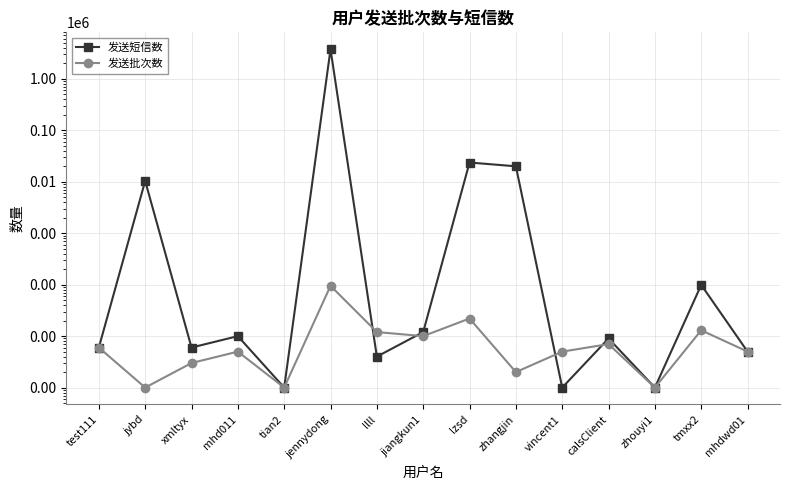

What is the label of the 2nd point from the right?

tmxx2